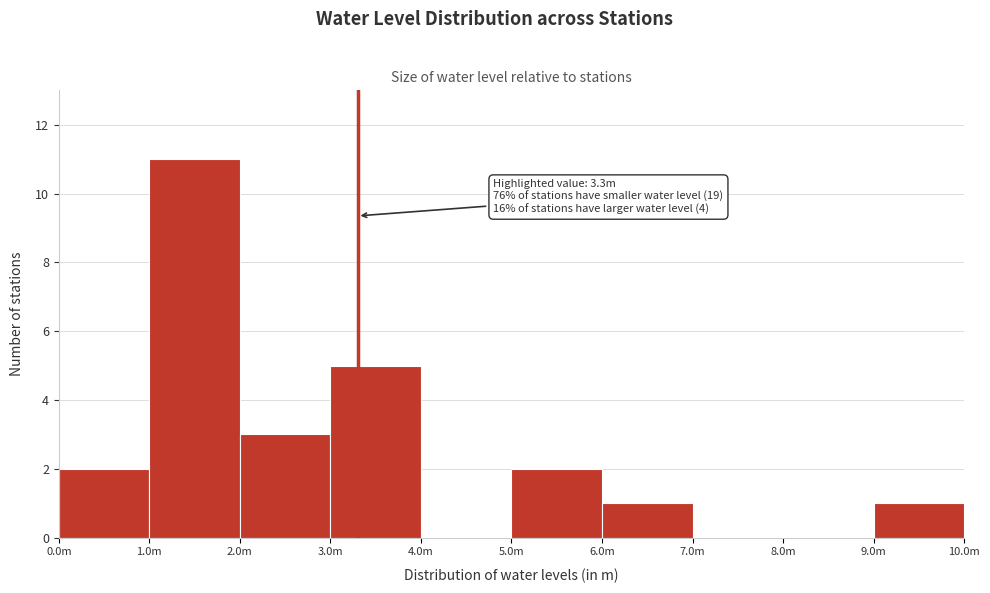

Reading right to left, transcribe all the data shown in this chart.

9.0m=1	8.0m=0	7.0m=0	6.0m=1	5.0m=2	4.0m=0	3.0m=5	2.0m=3	1.0m=11	0.0m=2